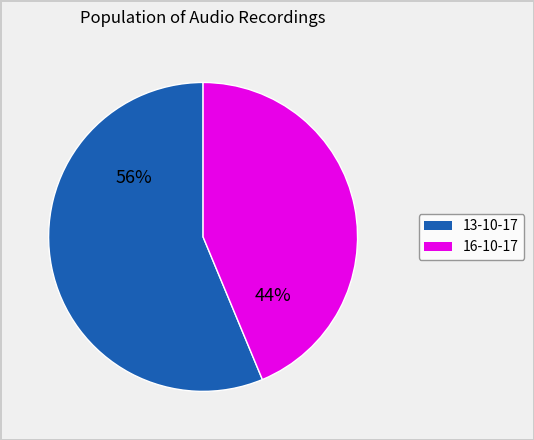

To the nearest percent, what is the average slice percentage?

50%